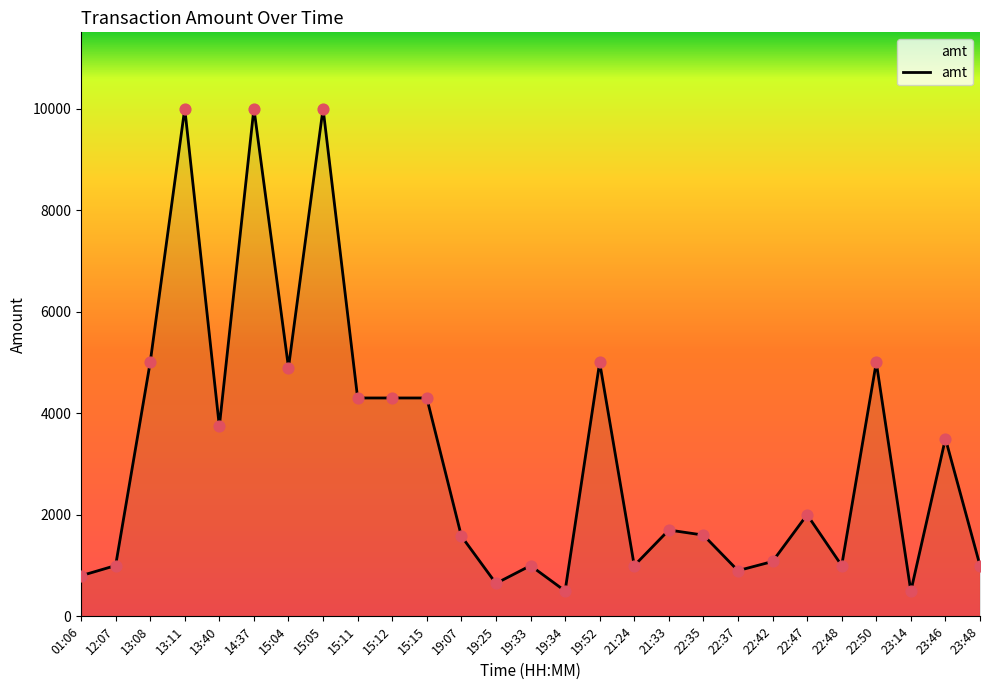

Between 22:50 and 12:07, which is larger?

22:50